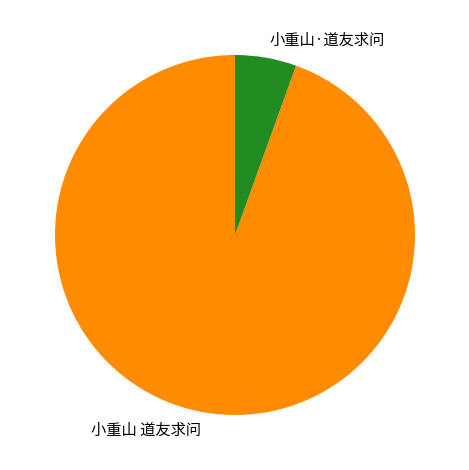

Is it true that 小重山 道友求问 is 81% of the pie?

False